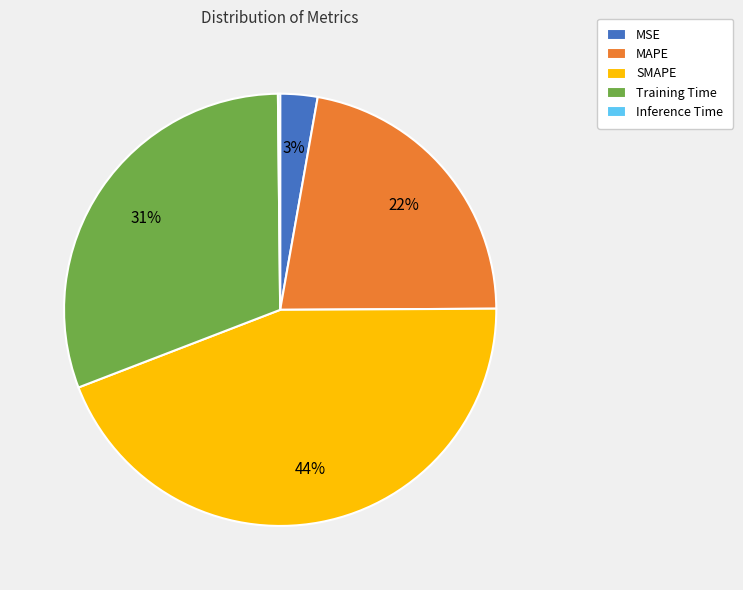

To the nearest percent, what portion does Training Time represent?

31%